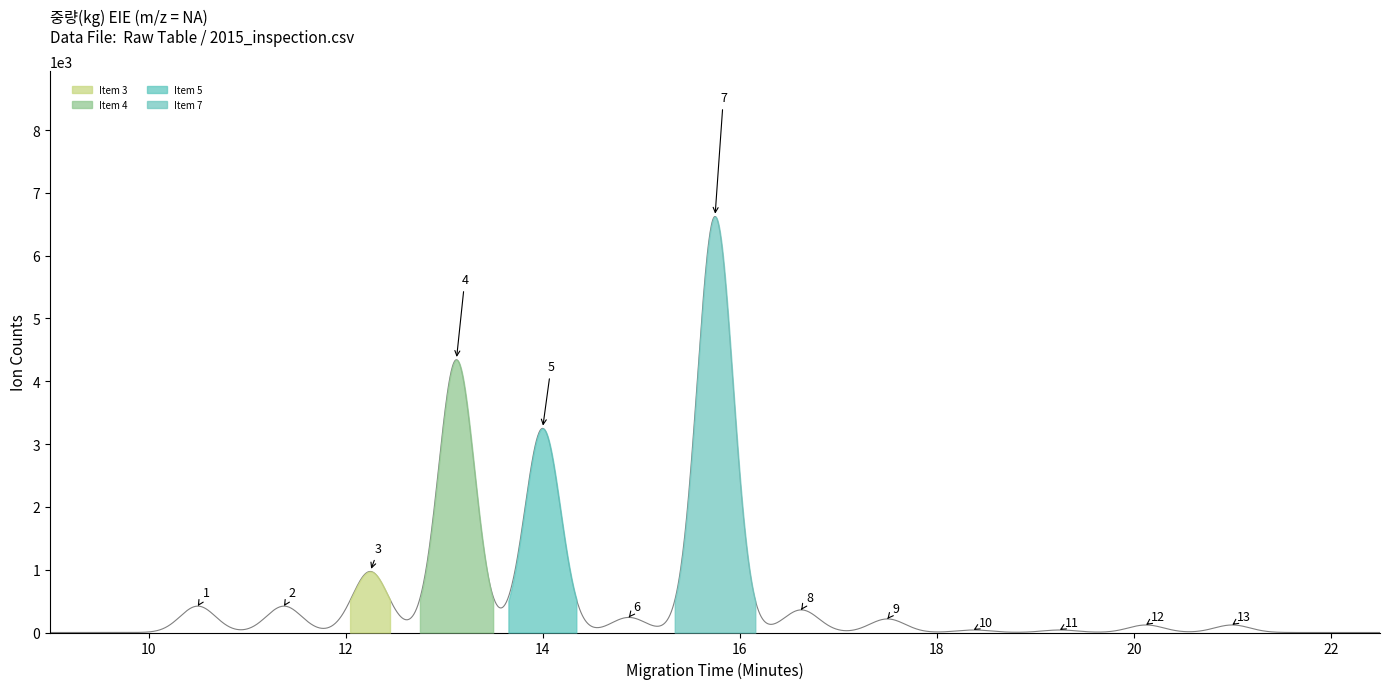

Does the chart display data point markers on the line(s)?

No